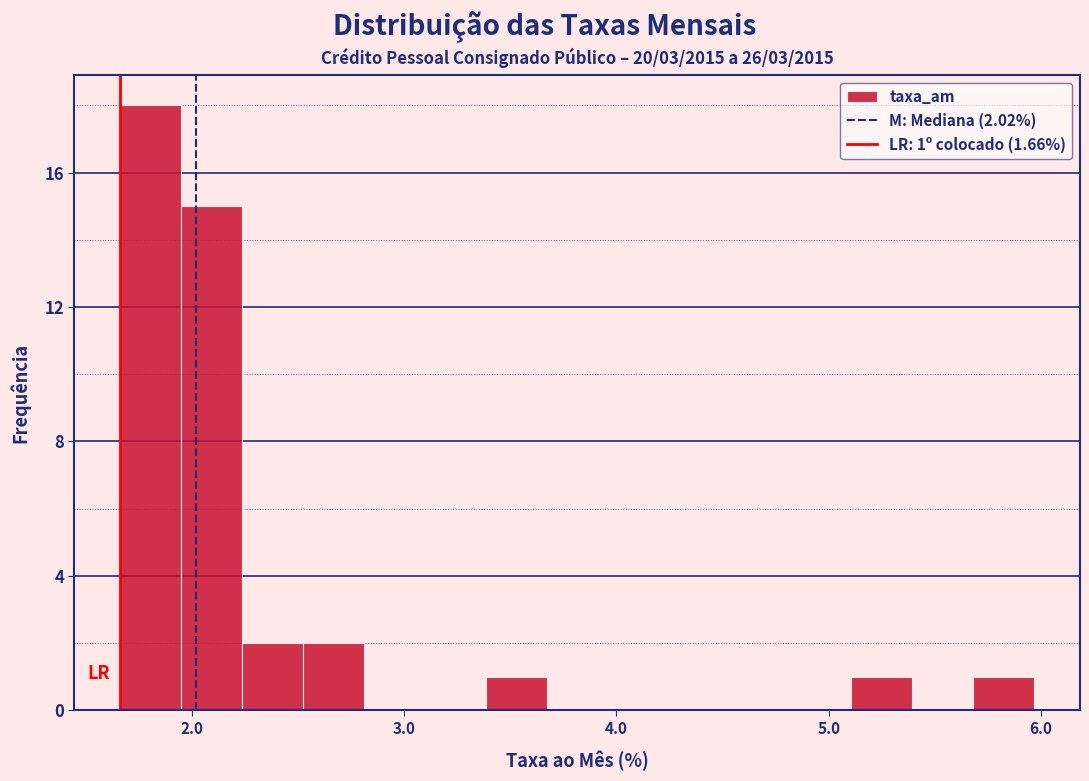

Around what value on the x-axis is the tallest bar? Give the approximate position of its centre, as read against the axis.

1.8